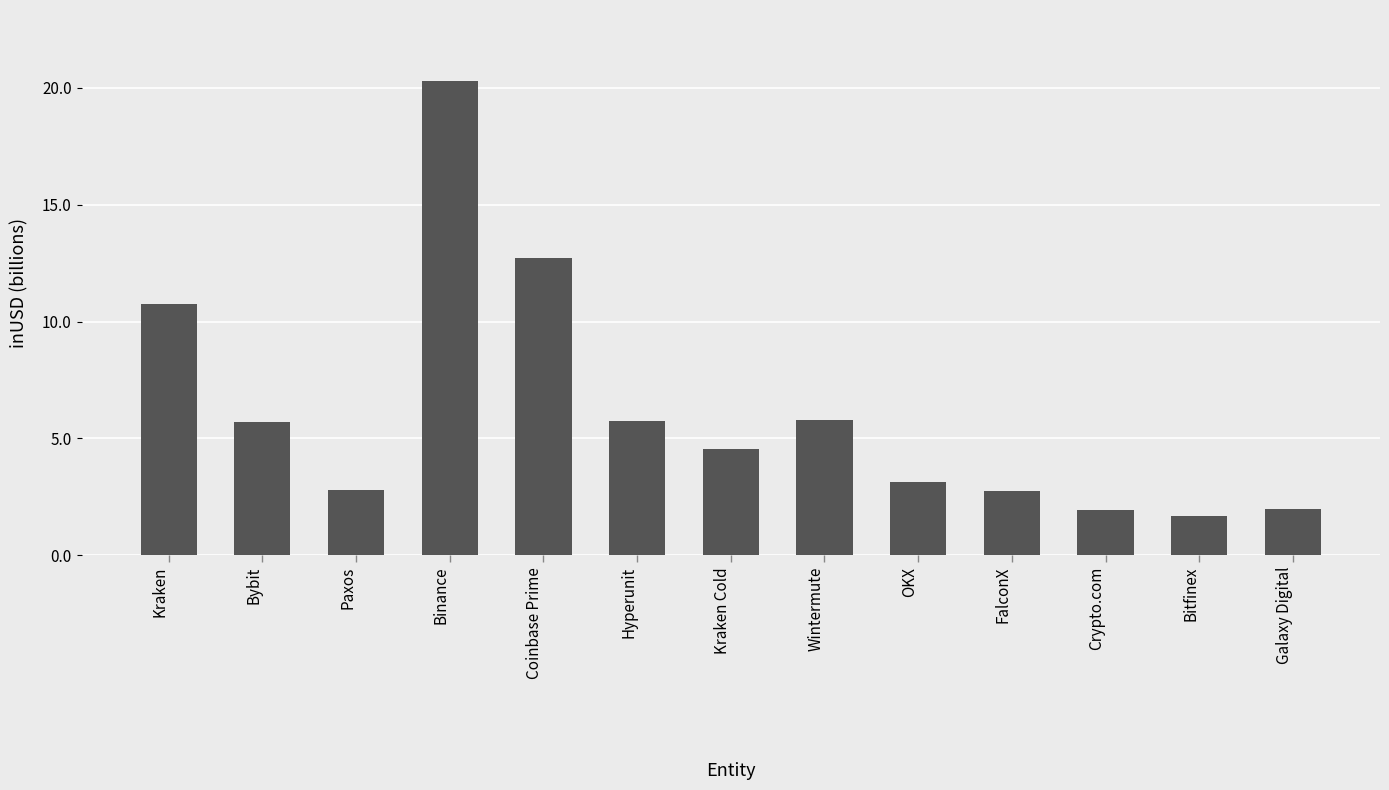

What is the ratio of the value at Coinbase Prime to the value at Kraken?

1.2